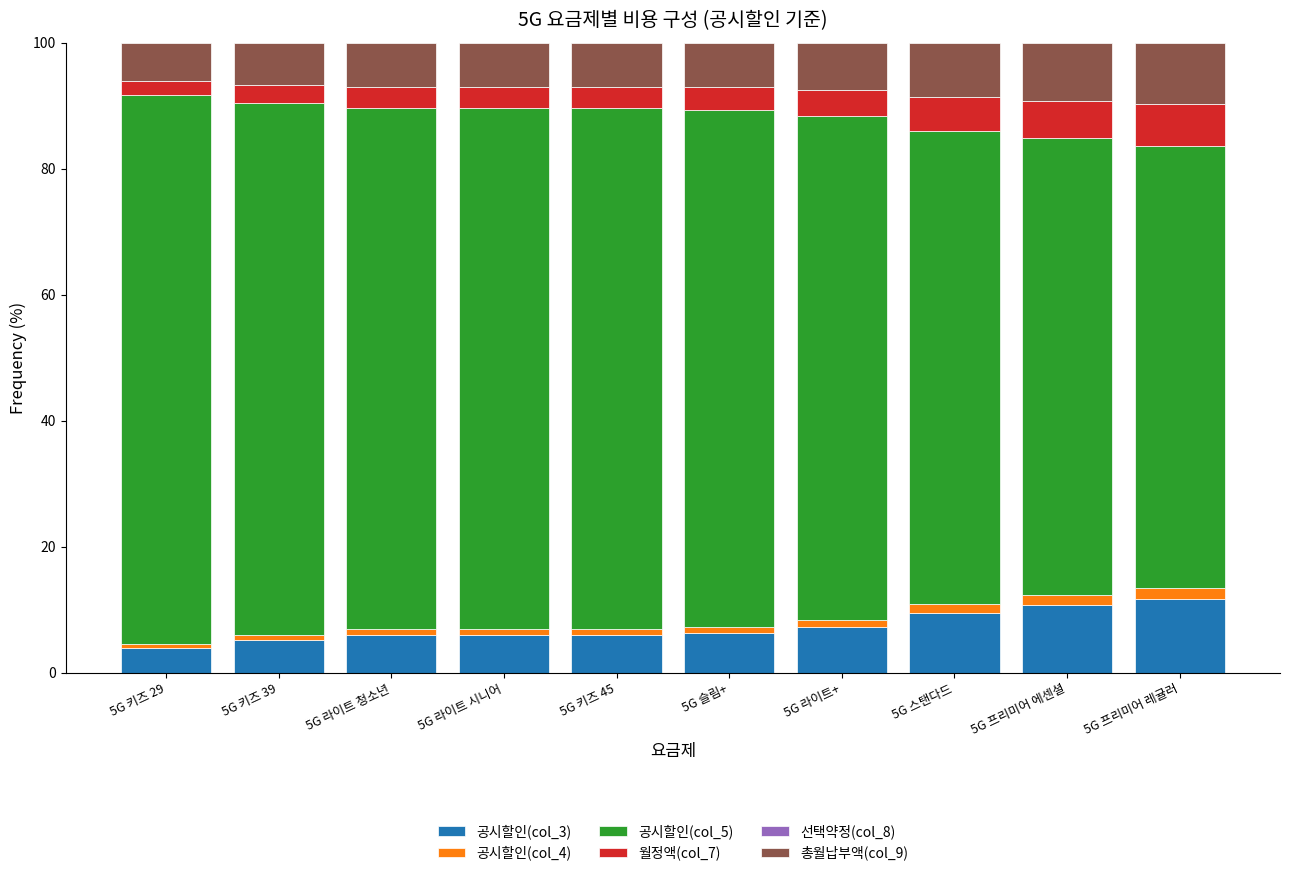

What is the difference between the second highest and second lowest values in the 공시할인(col_3) series?

5.5